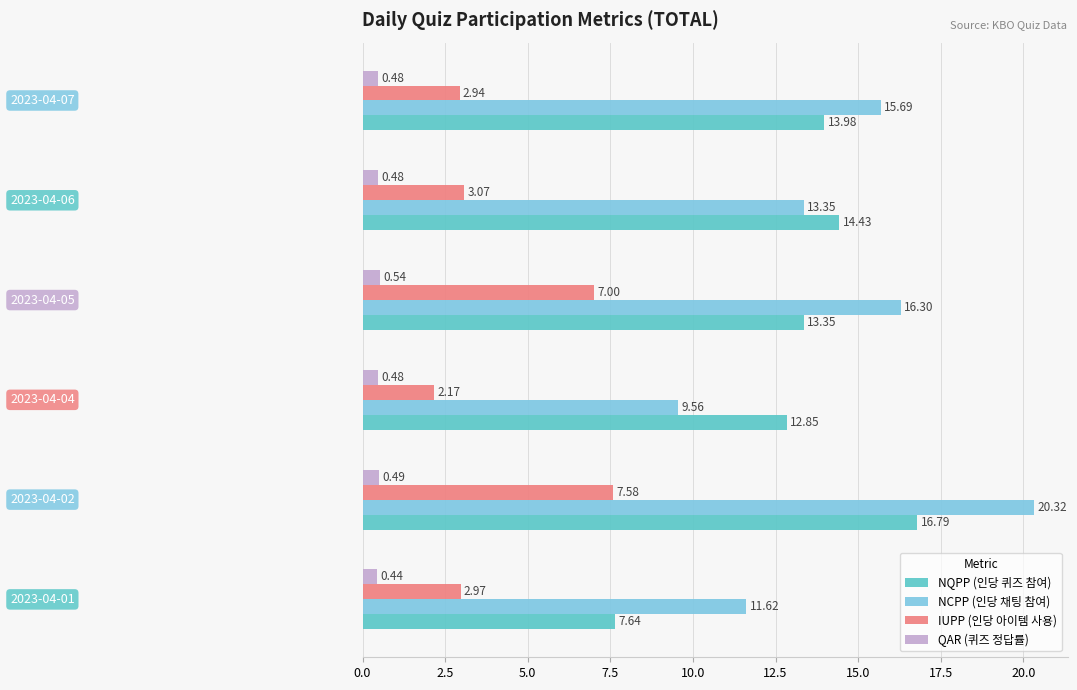

Which series has the largest total across all categories?

NCPP (인당 채팅 참여)